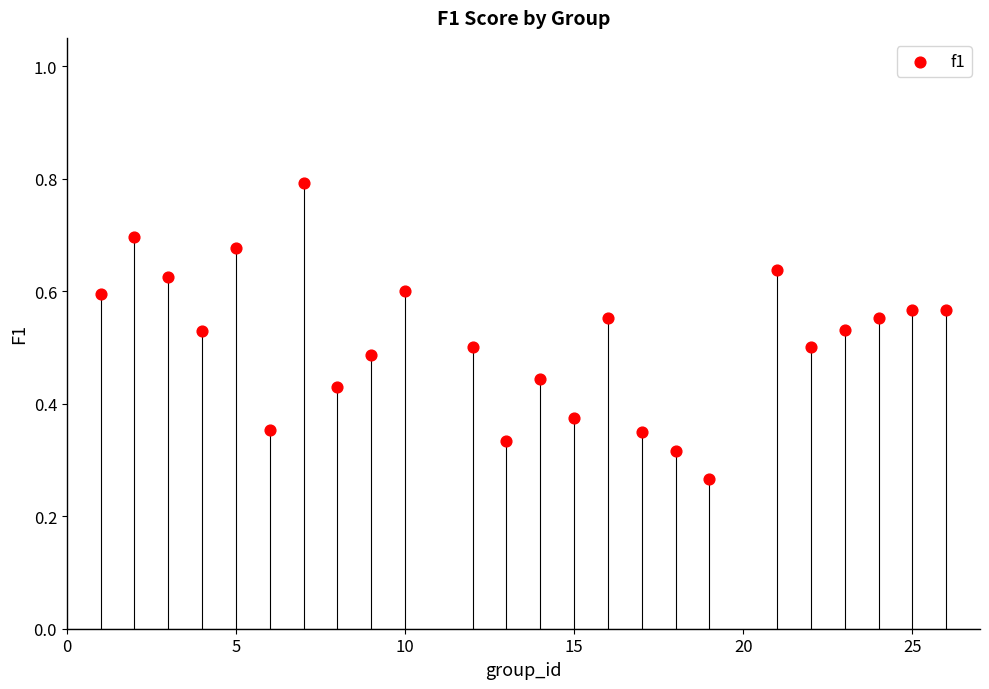

What is the range of X values (max minus min)?

25.0